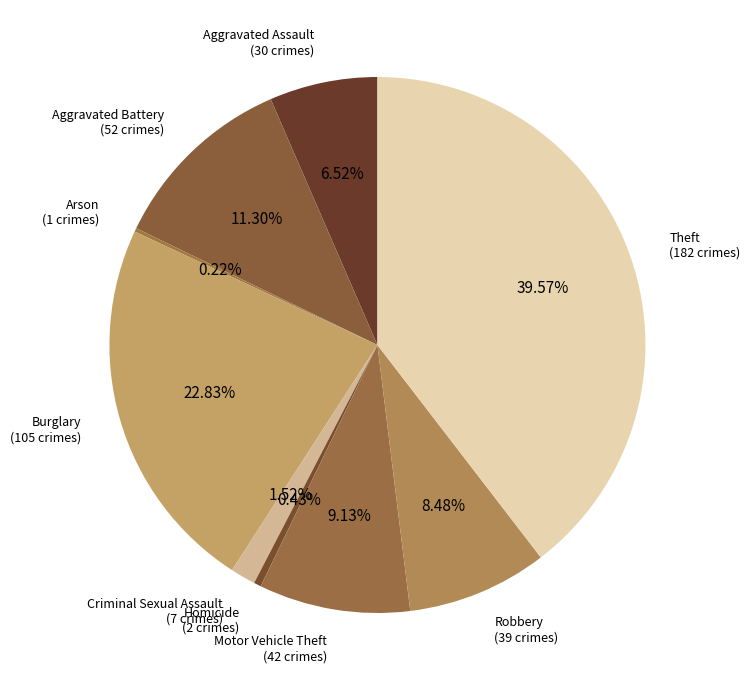

Does Homicide represent more than half of the total?

No